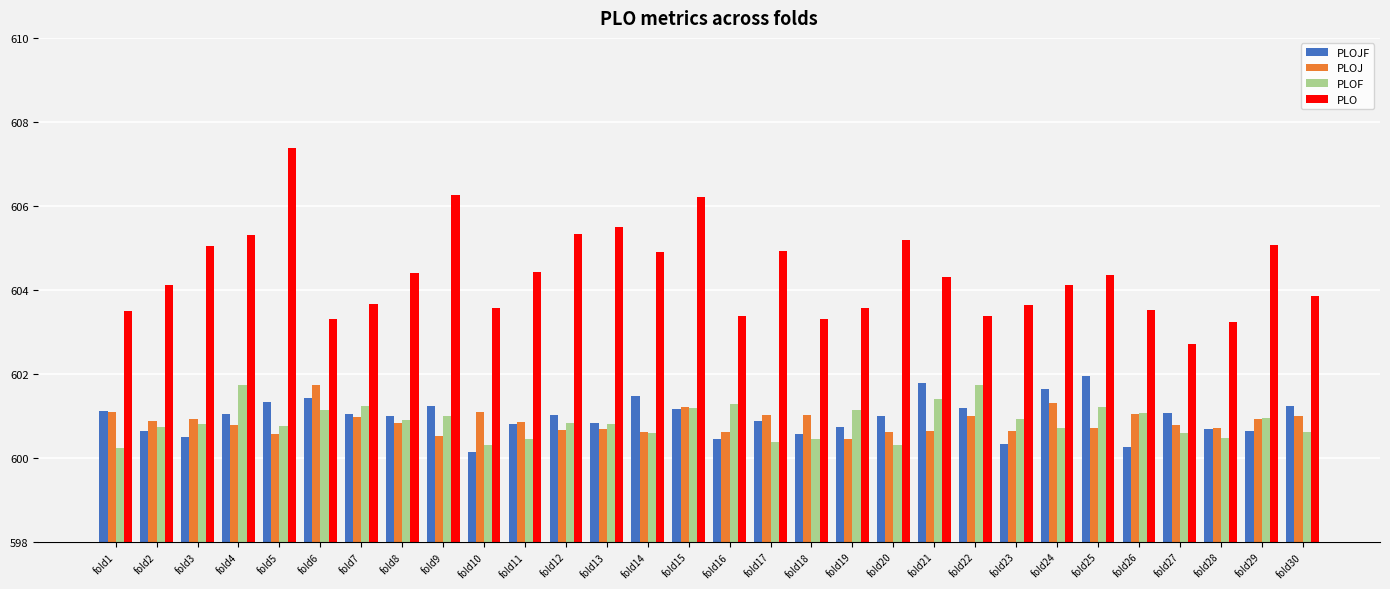

Is the value of PLOJ at fold16 greater than the value of PLO at fold11?

No